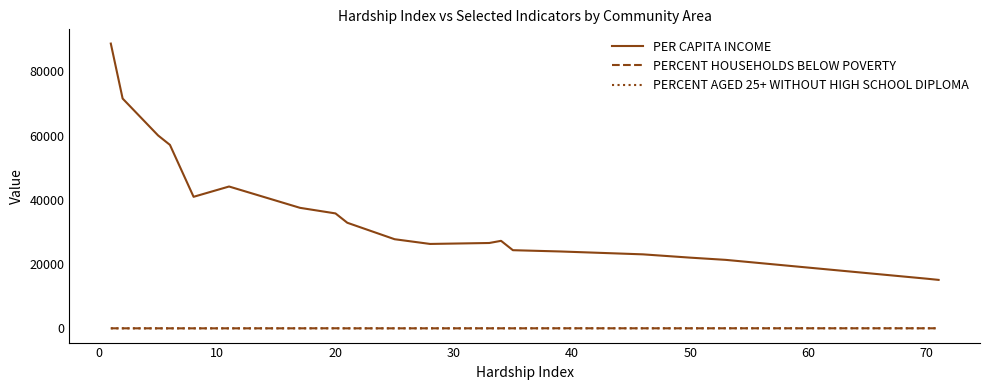

What are all the series names shown in the legend?

PER CAPITA INCOME, PERCENT HOUSEHOLDS BELOW POVERTY, PERCENT AGED 25+ WITHOUT HIGH SCHOOL DIPLOMA